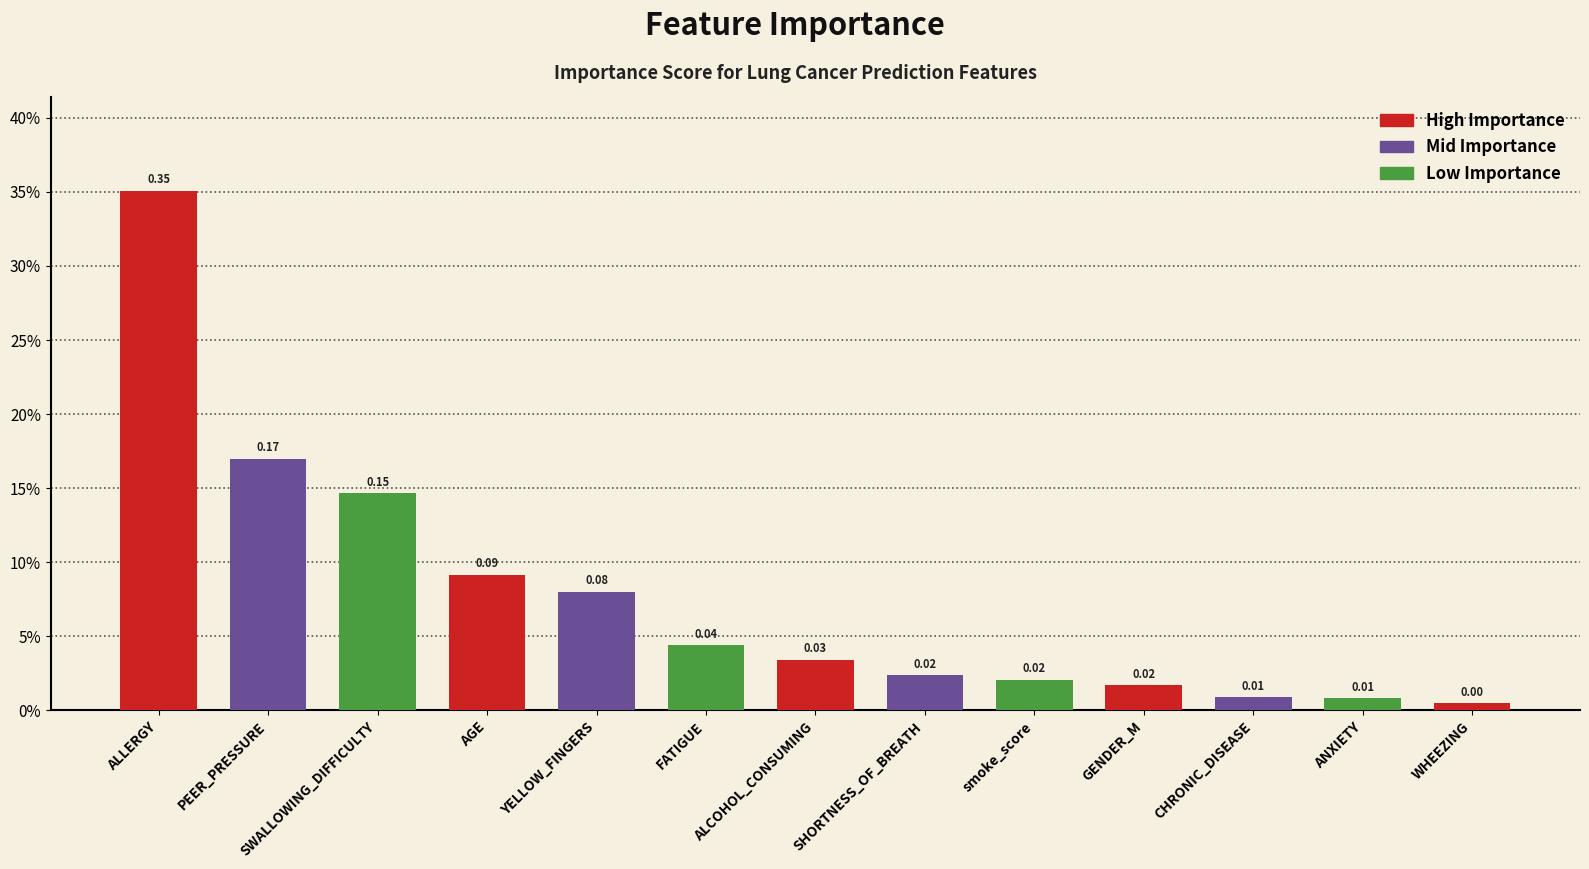

Does the chart contain any negative values?

No